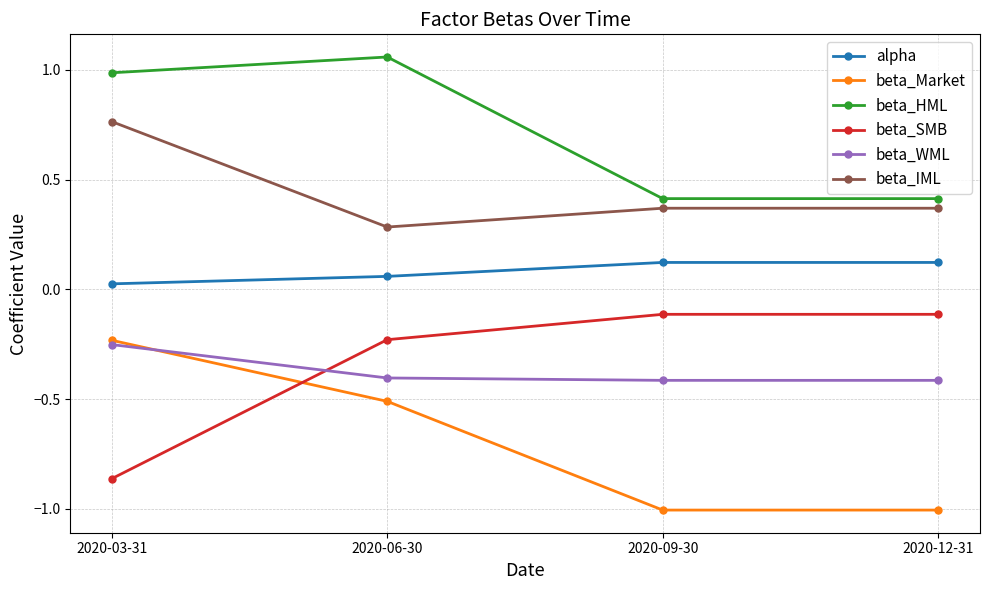

True or false: beta_Market and alpha intersect in this chart.

False